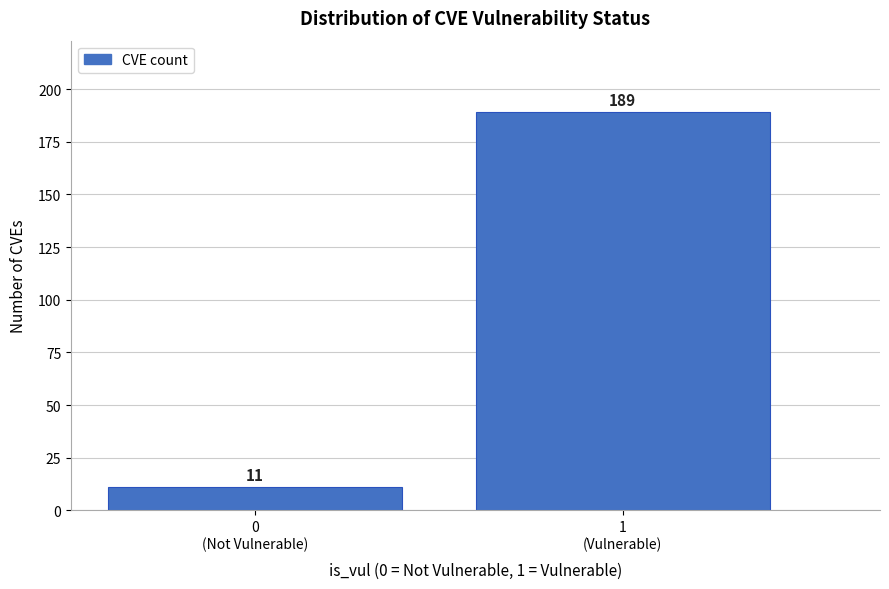

Reading left to right, extract all data points from this chart.

11	189